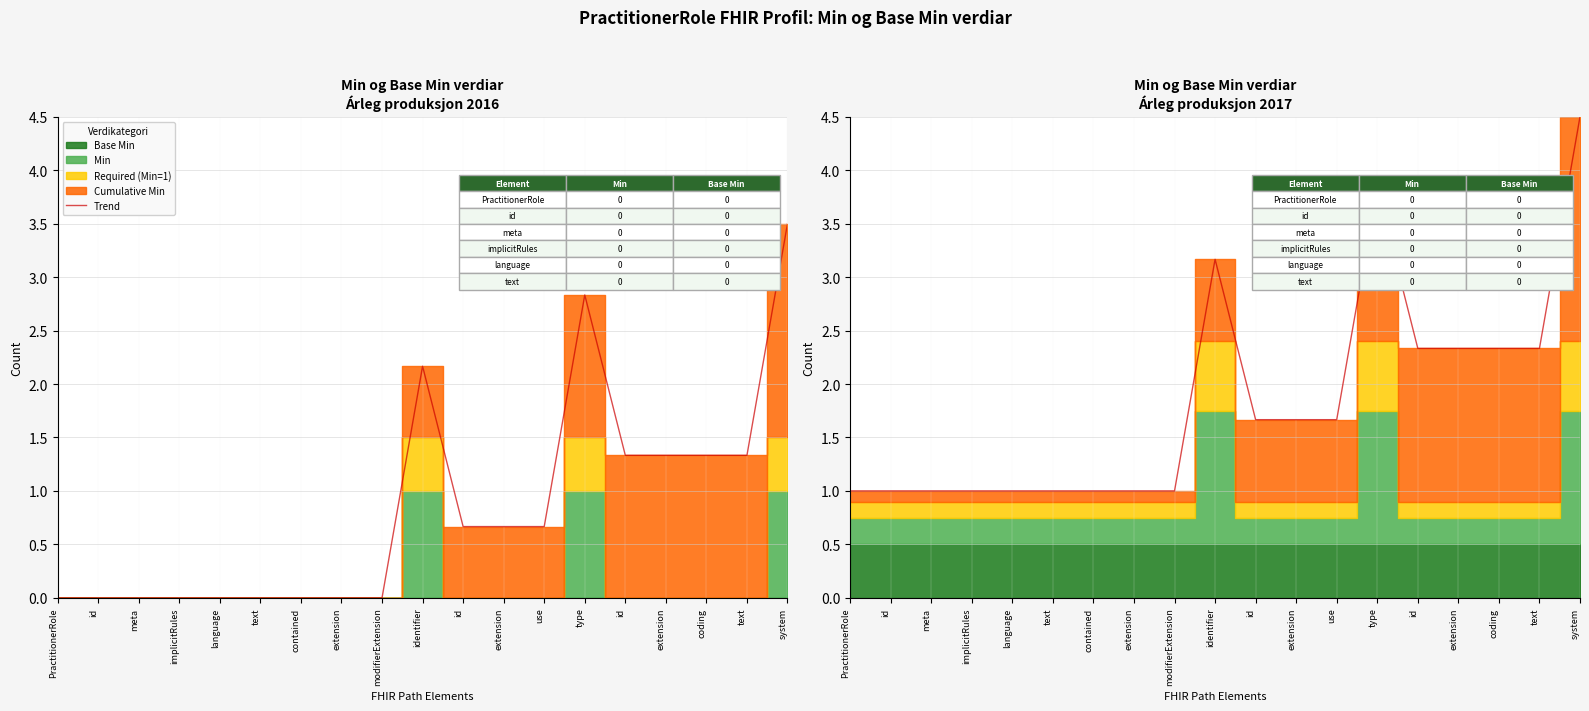

Count the number of values greater than 1.

10